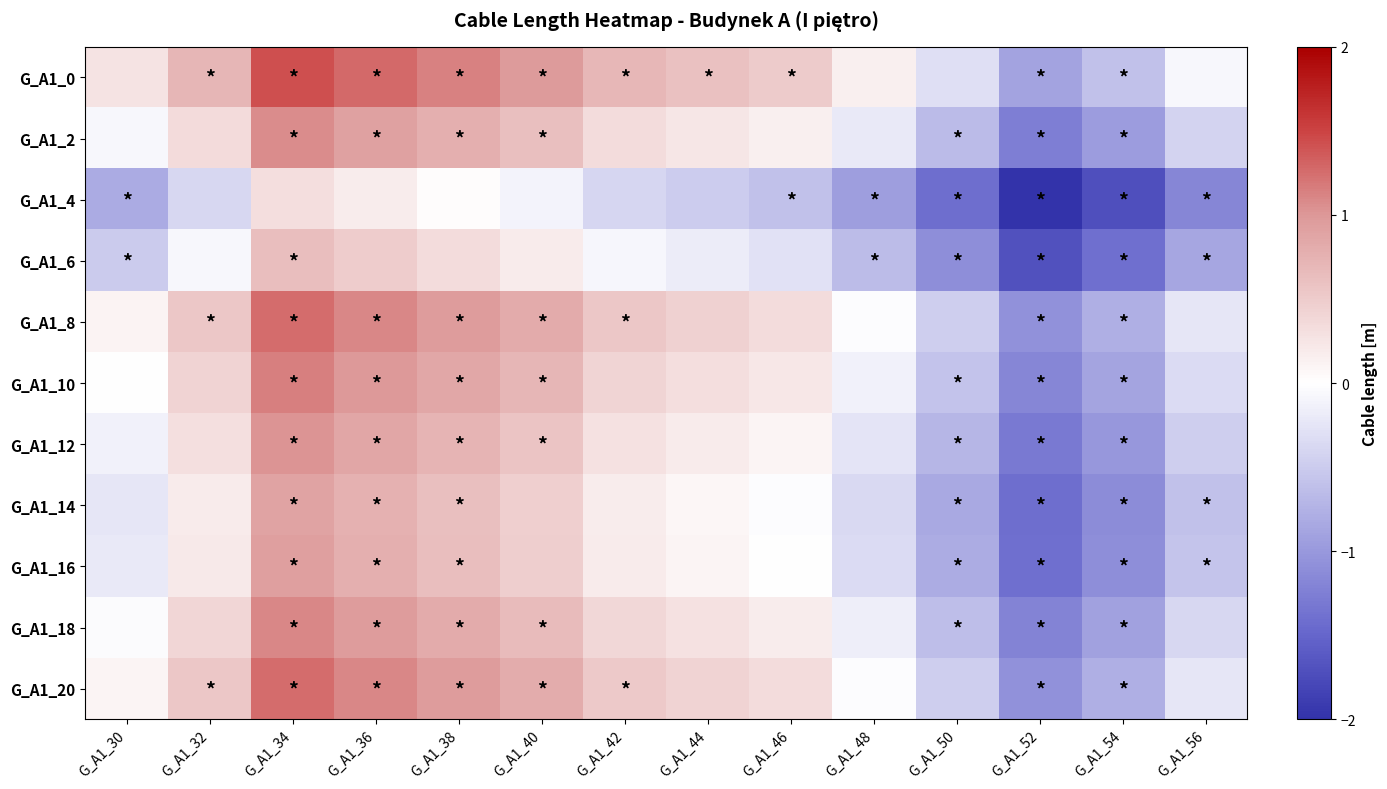

How many categories are shown in the chart?

14